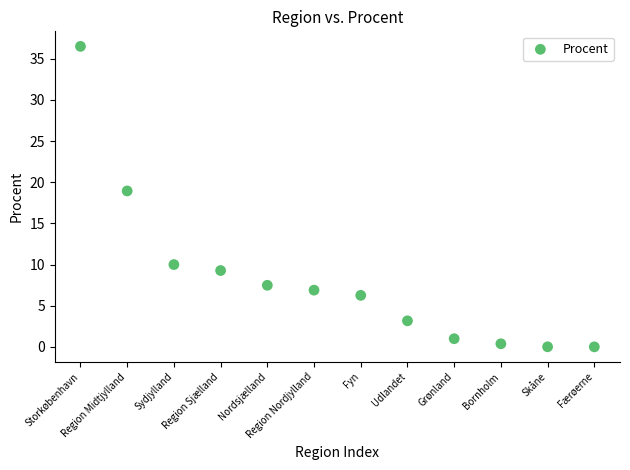

What Y value in the scatter plot is closest to 18?

18.9